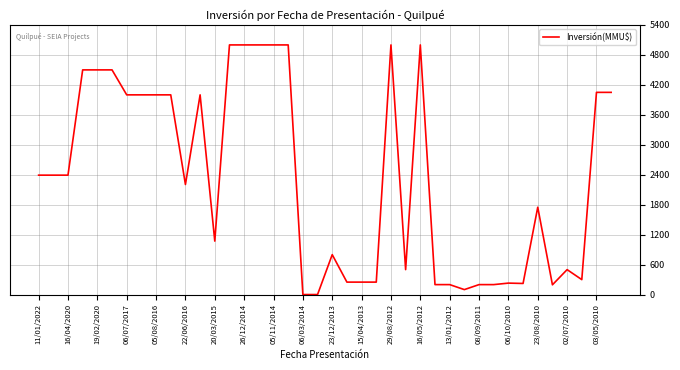

What is the greatest value displayed?

5000